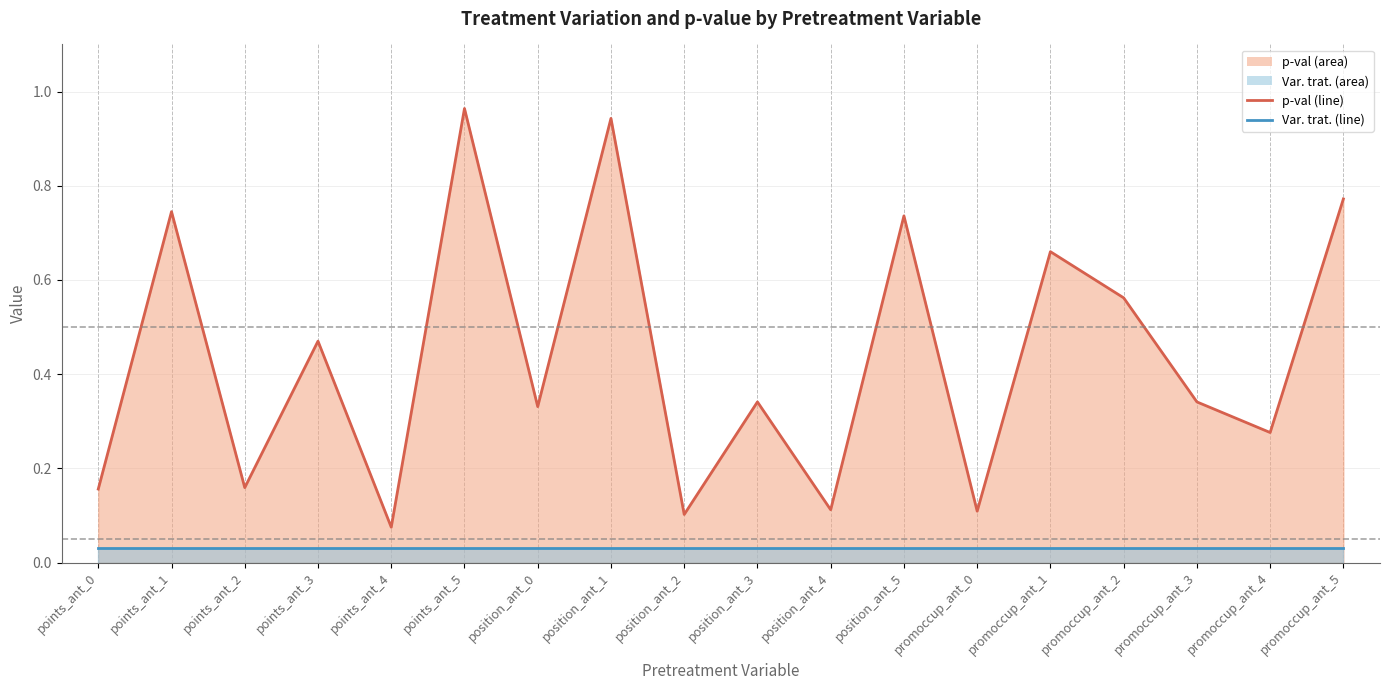

The value at position_ant_0 is 0.3. True or false?

True